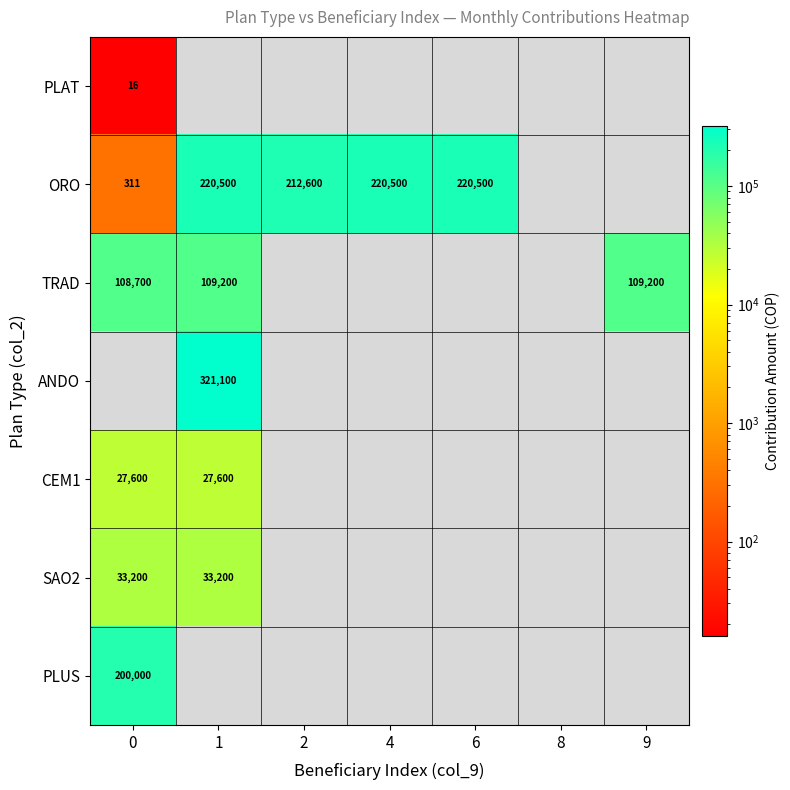

True or false: ORO has a value of 311 at 0.

True